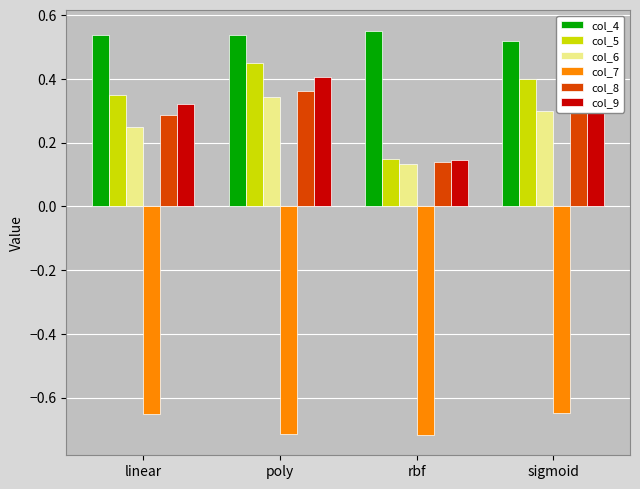

What are all the series names shown in the legend?

col_4, col_5, col_6, col_7, col_8, col_9